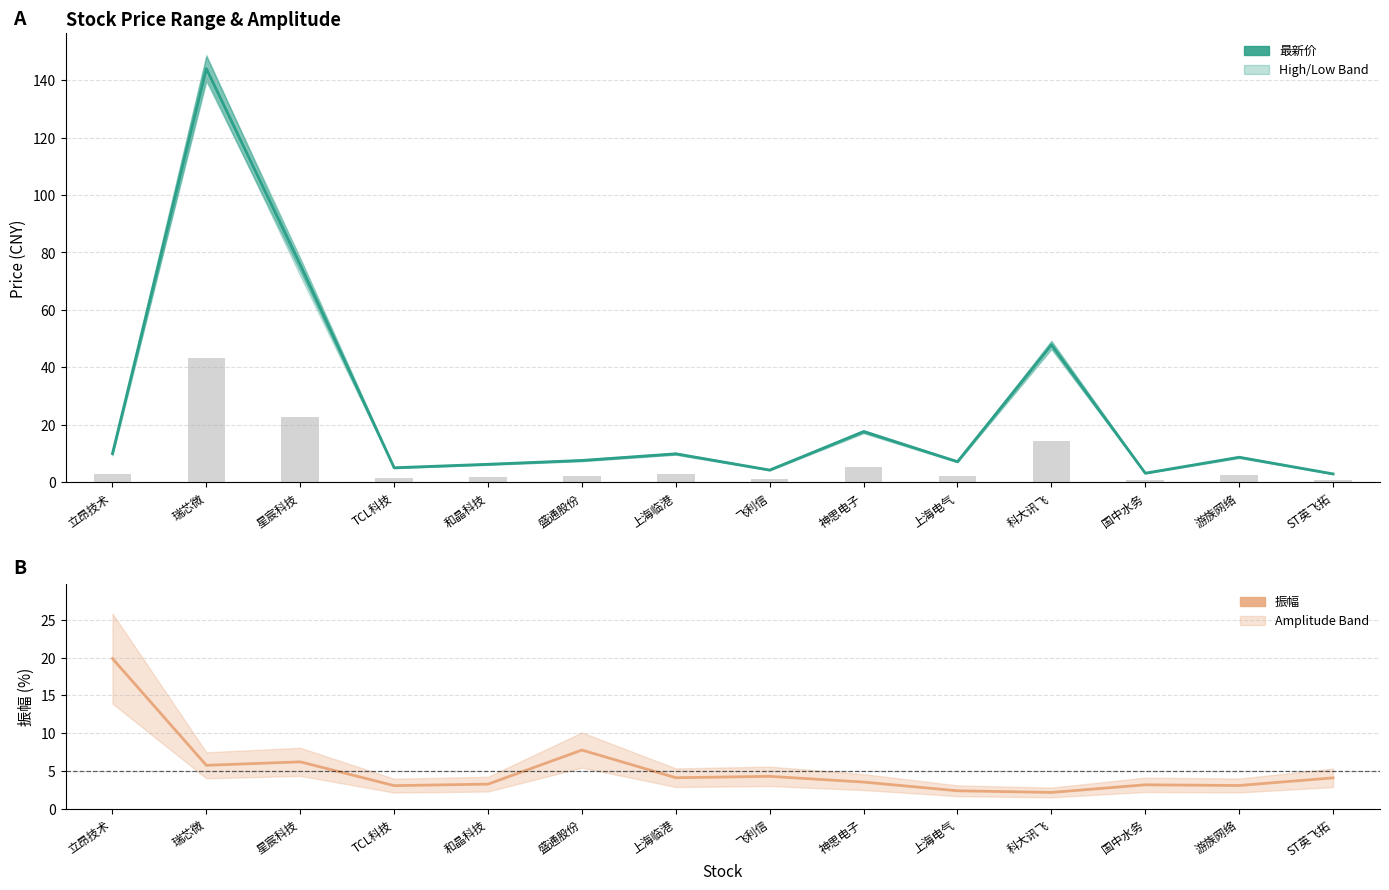

Which series has the largest range (max minus min)?

最新价